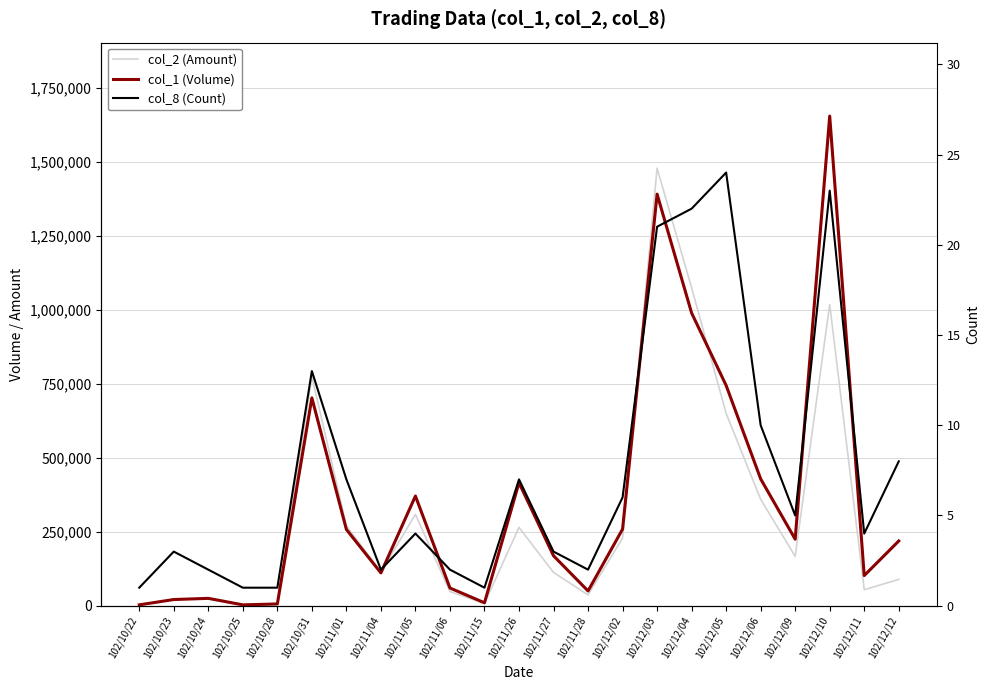

What is the value of the col_8 (Count) point at the 18th from the left?

24